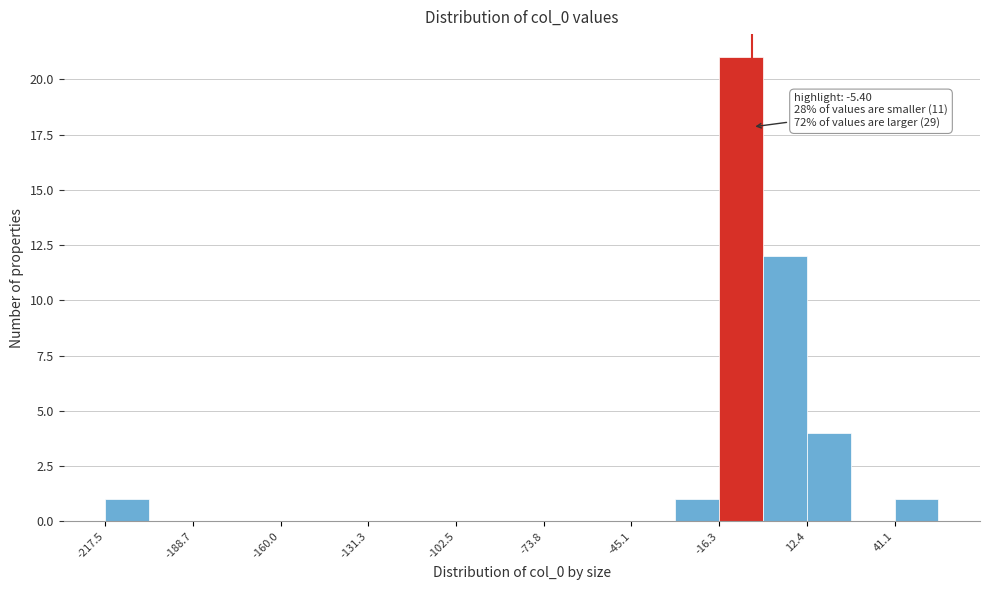

Read against the x-axis, roughly where is the centre of the tallest bar?

-10